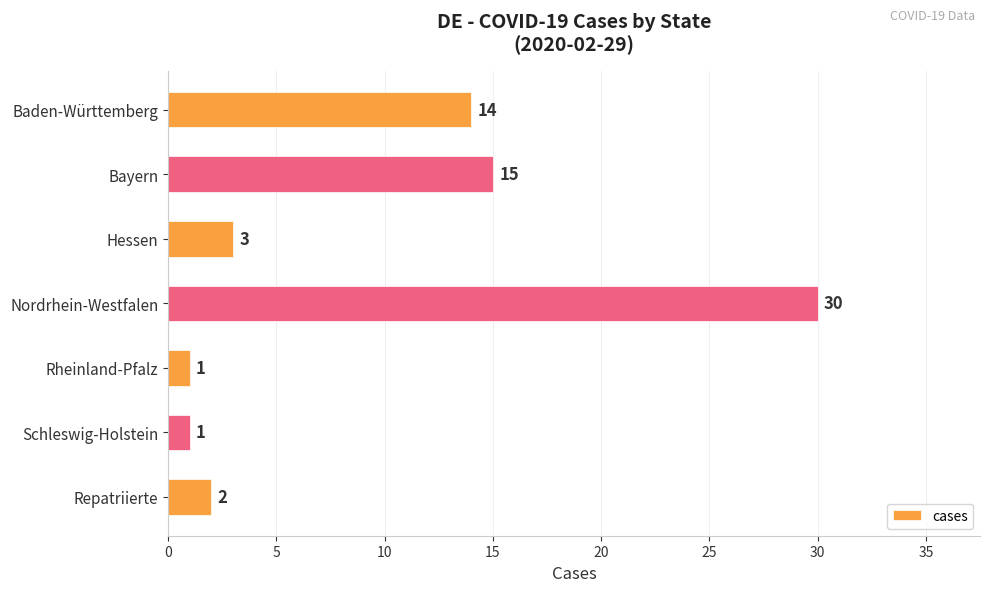

The chart shows a value of 3 at Hessen. True or false?

True